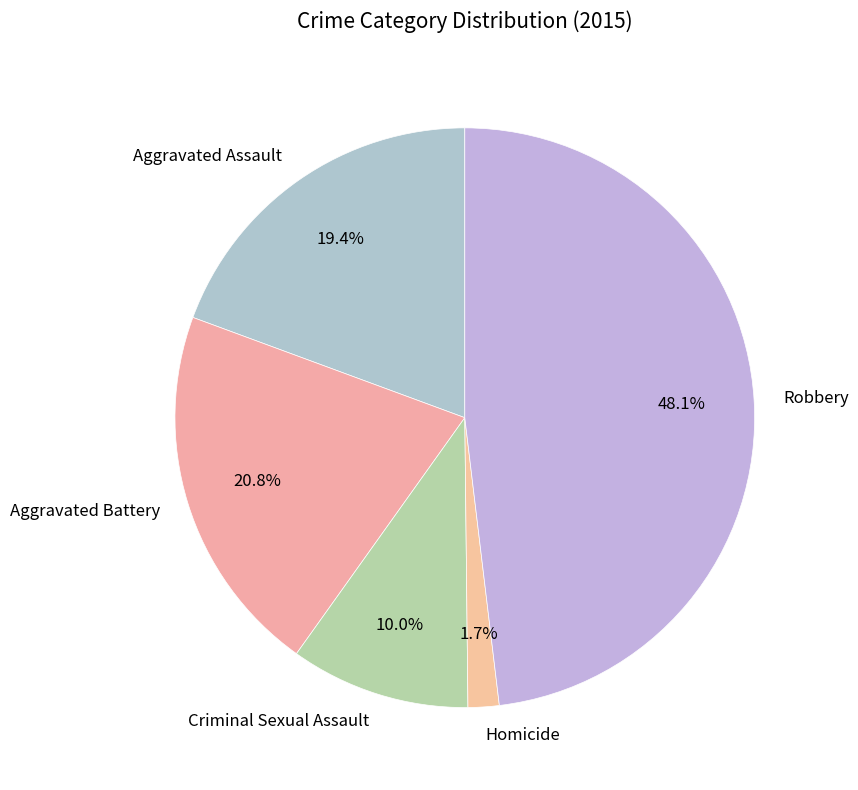

To the nearest percent, what portion does Robbery represent?

48%